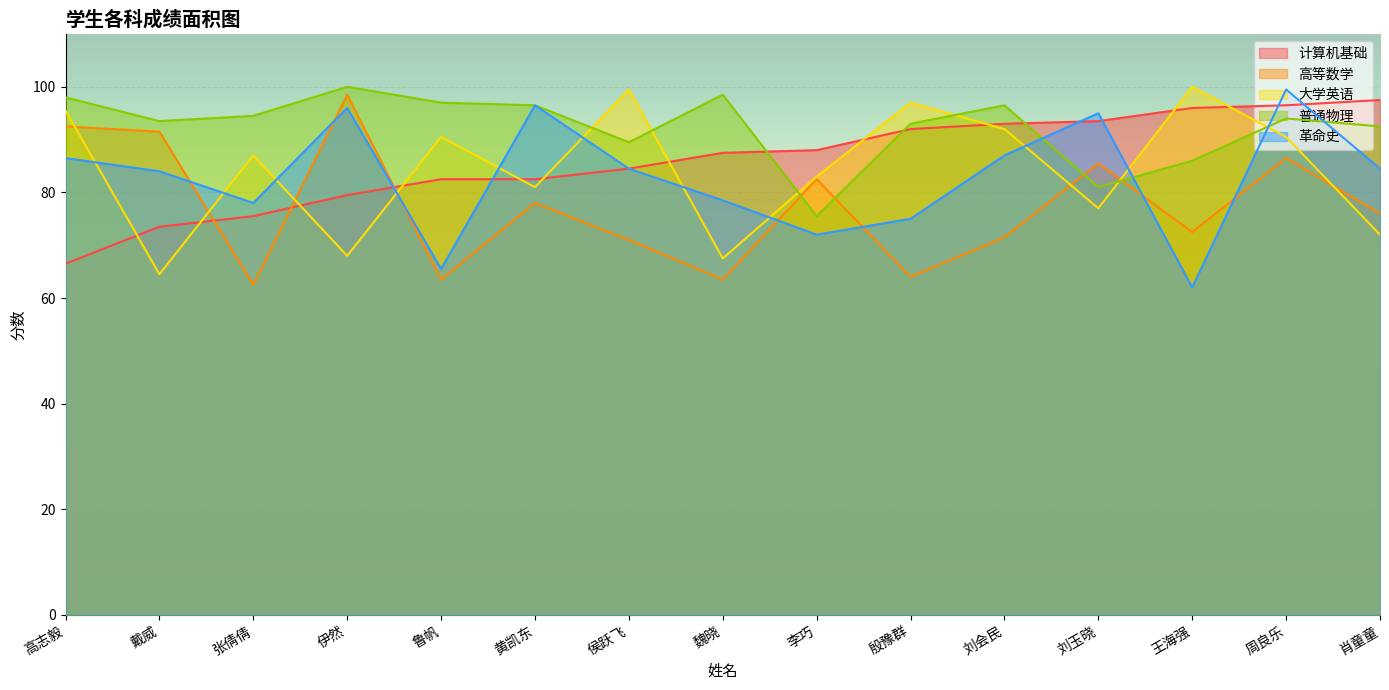

At 戴威, list the series in order from largest to smallest.

普通物理, 高等数学, 革命史, 计算机基础, 大学英语